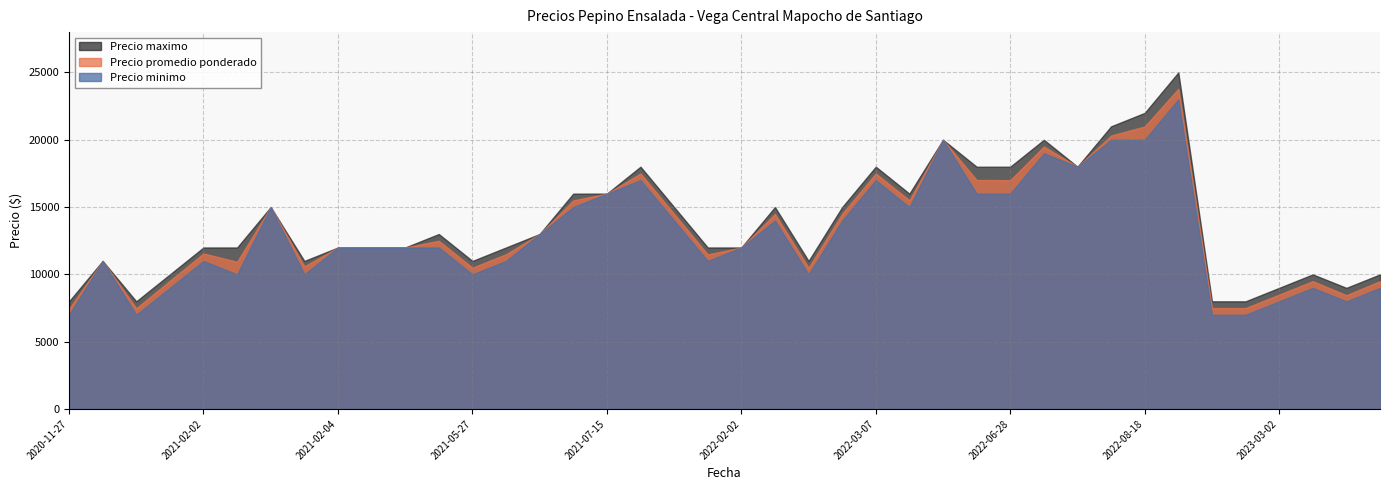

What is the minimum value shown in the chart?

7000